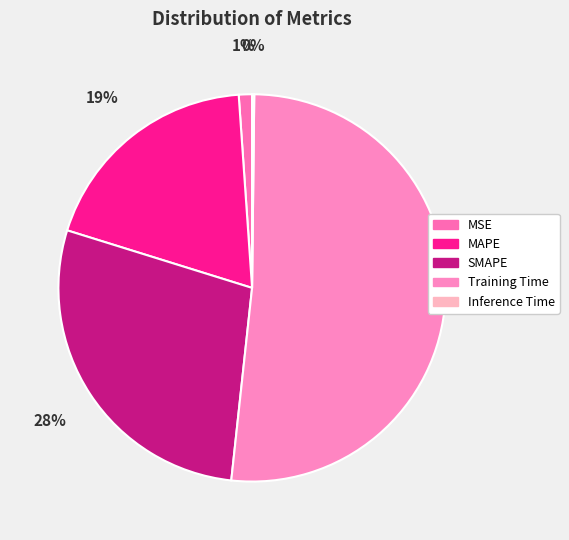

Which category accounts for the majority?

Training Time